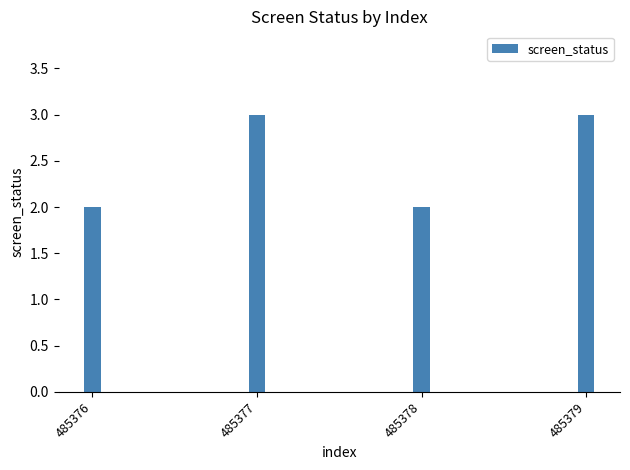

What is the maximum value shown in the chart?

3